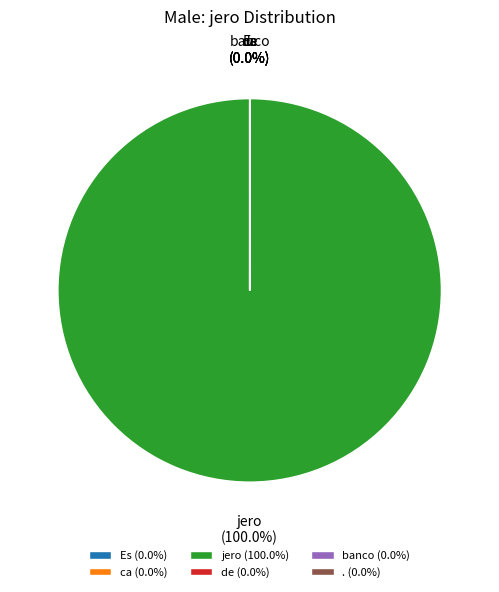

Does jero account for over 50% of the chart?

Yes